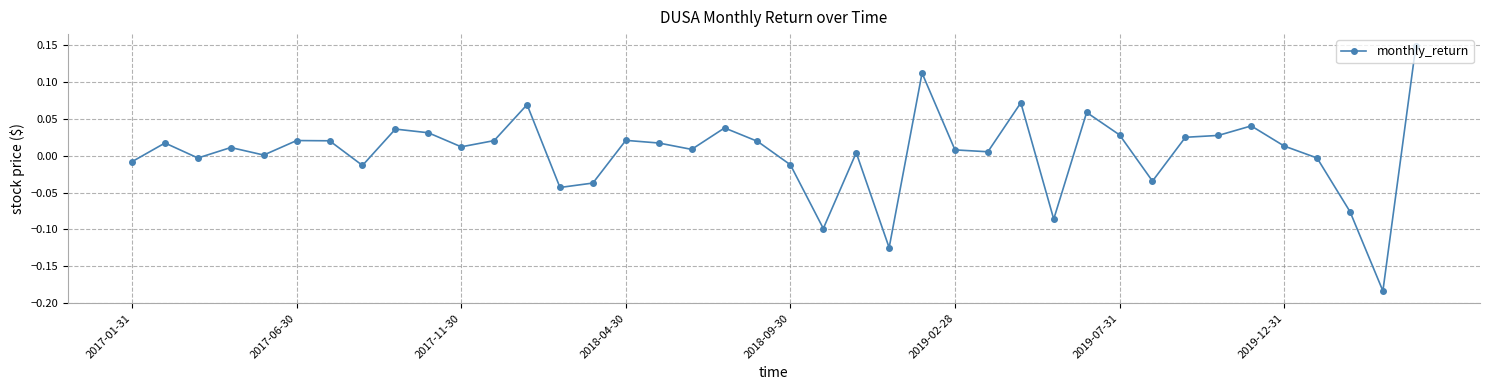

What is the difference between the maximum and minimum values?

0.3